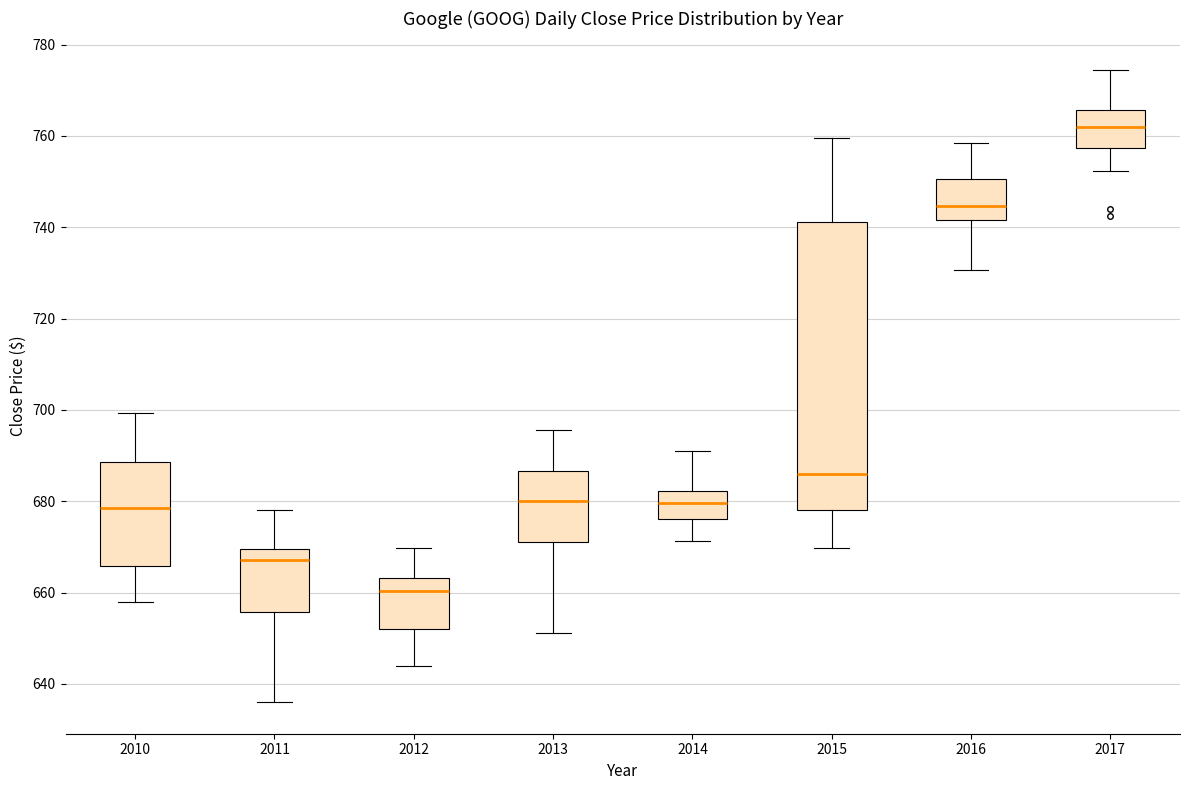

Reading left to right, read every box against the y-axis: the position of its median line, the range the box covers, and the ends of its whiskers. The values are not printed on the chart, so give them approximately, as read against the axis.

2010: median 678, box 666 to 688, whiskers 658 to 700
2011: median 668, box 656 to 670, whiskers 636 to 678
2012: median 660, box 652 to 664, whiskers 644 to 670
2013: median 680, box 672 to 686, whiskers 652 to 696
2014: median 680, box 676 to 682, whiskers 672 to 690
2015: median 686, box 678 to 742, whiskers 670 to 760
2016: median 744, box 742 to 750, whiskers 730 to 758
2017: median 762, box 758 to 766, whiskers 752 to 774